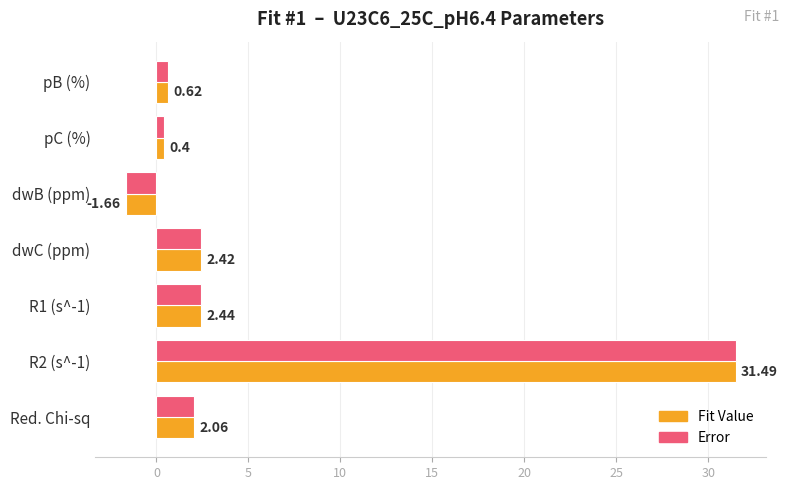

At which category is the sum across all series the highest?

R2 (s^-1)